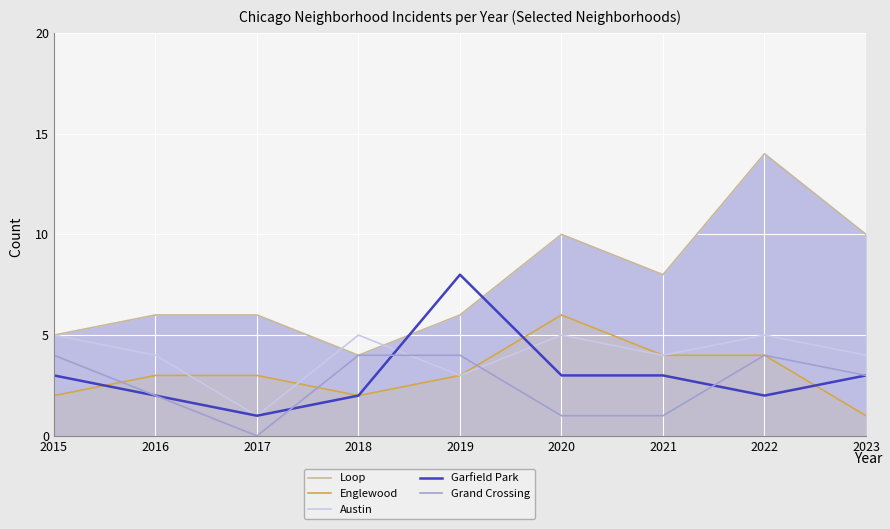

Rank the series at 2023 from highest to lowest value.

Loop, Austin, Garfield Park, Grand Crossing, Englewood